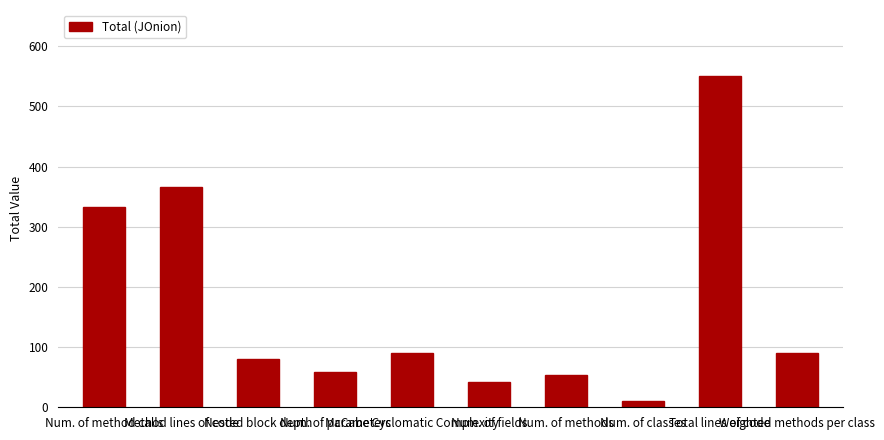

What is the change in value from Num. of fields to Total lines of code?

+508